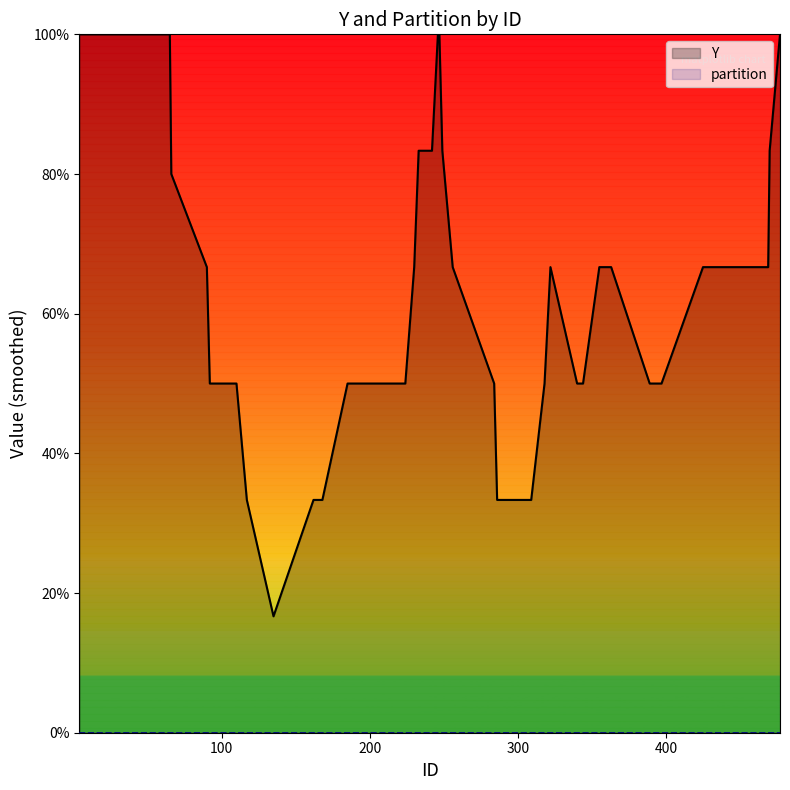

True or false: Y and partition intersect in this chart.

False